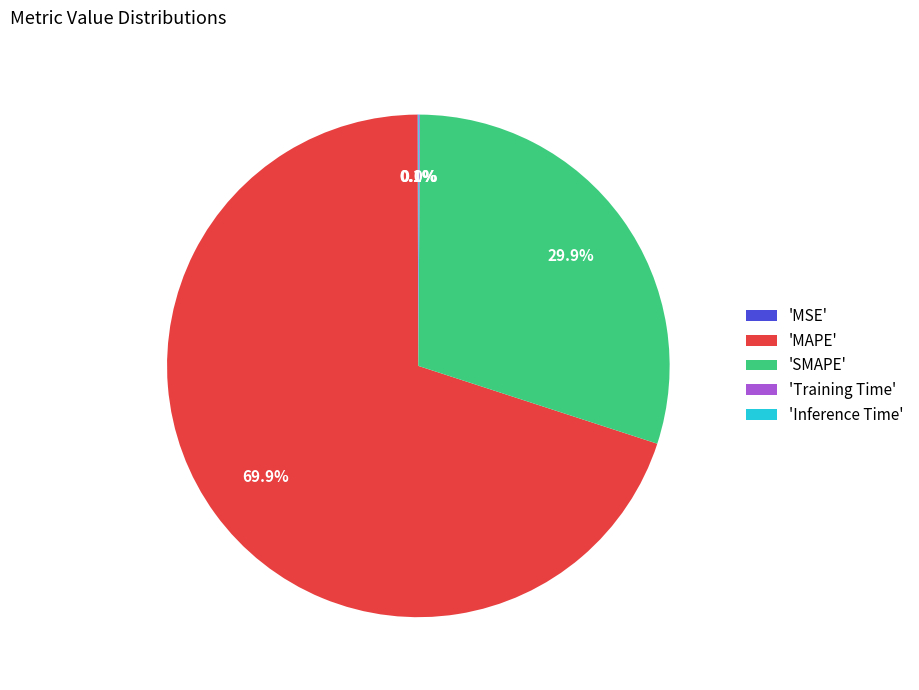

Does any single category account for the majority?

Yes